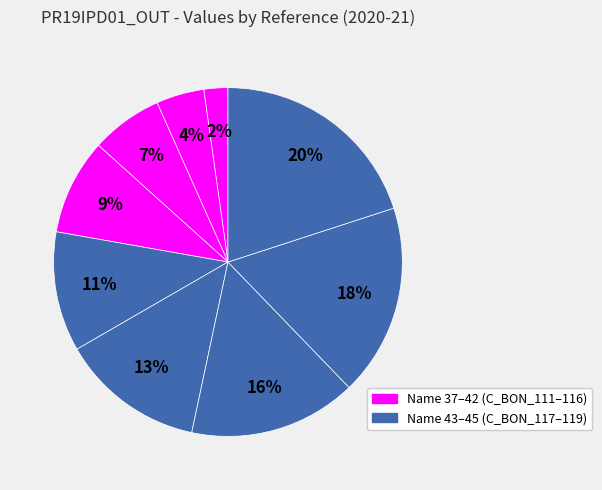

How many slices are in this pie chart?

9